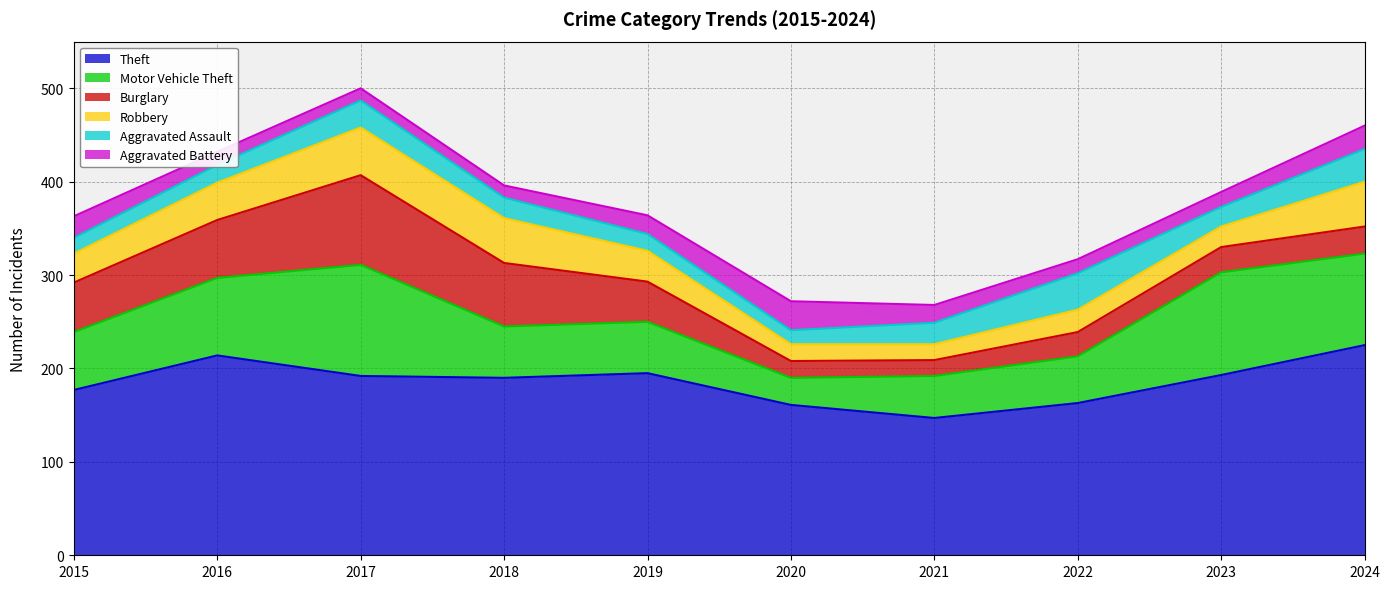

Rank the series at 2022 from lowest to highest value.

Aggravated Battery, Robbery, Burglary, Aggravated Assault, Motor Vehicle Theft, Theft